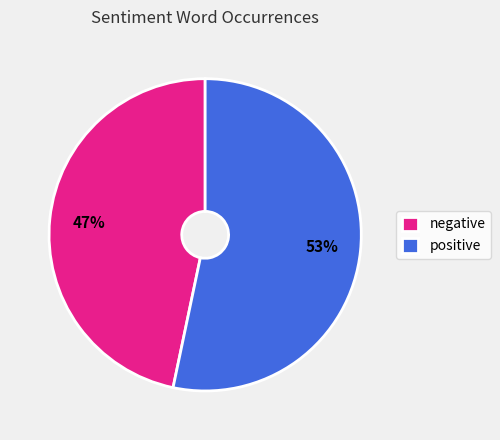

Count the number of slices in the pie.

2